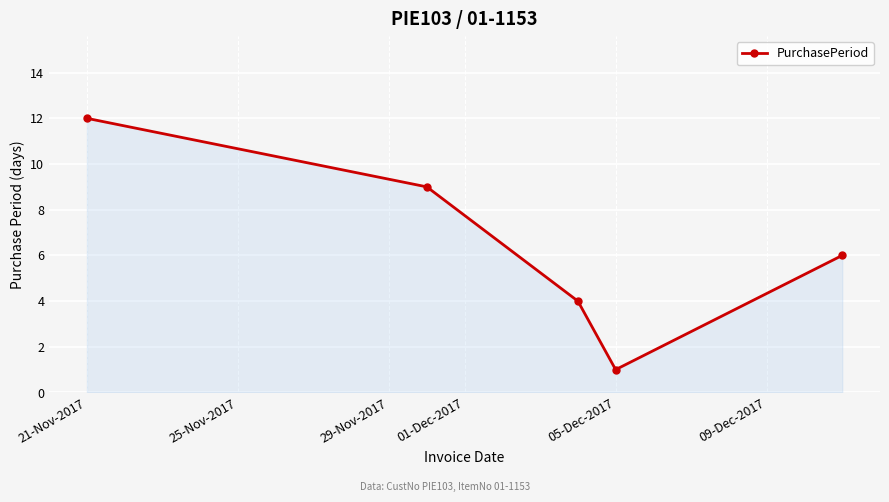

What is the value of the 2nd point from the left?

9